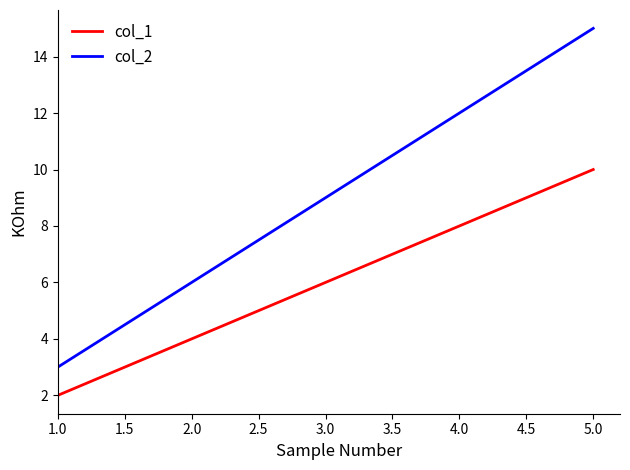

Is this an area chart (filled region under the line)?

No